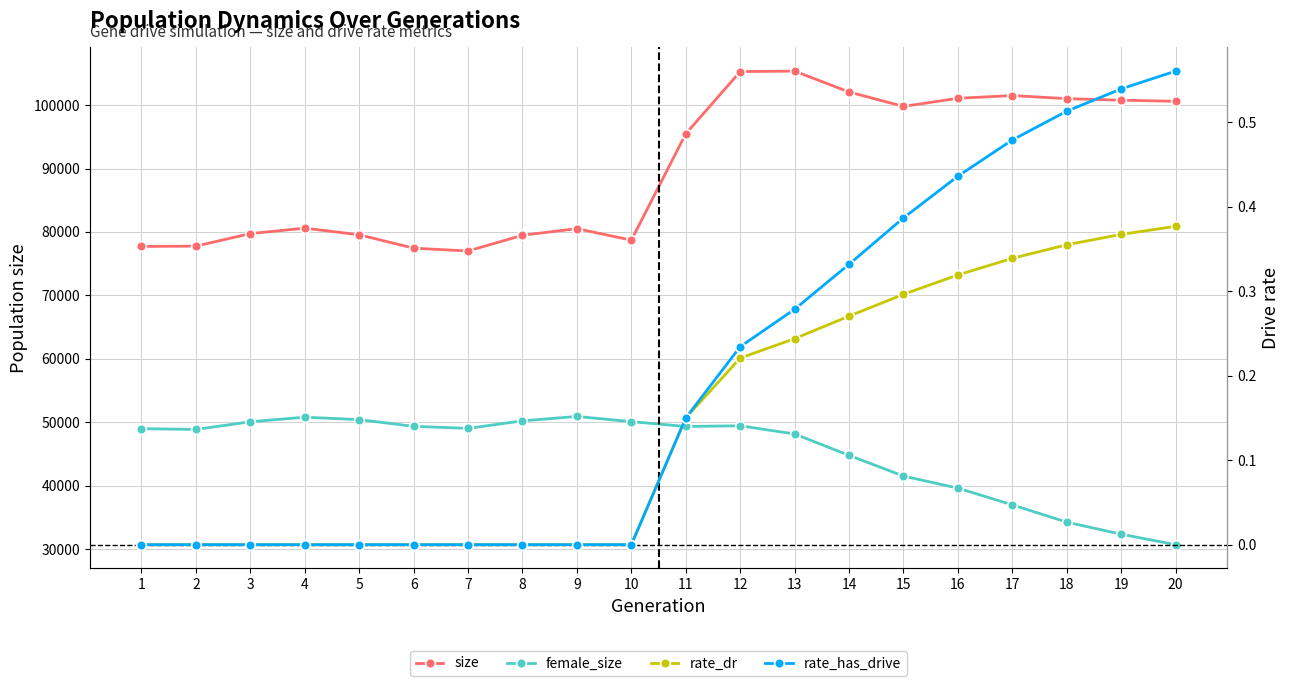

In female_size, how many points are higher than both neighbors (excluding endpoints)?

3